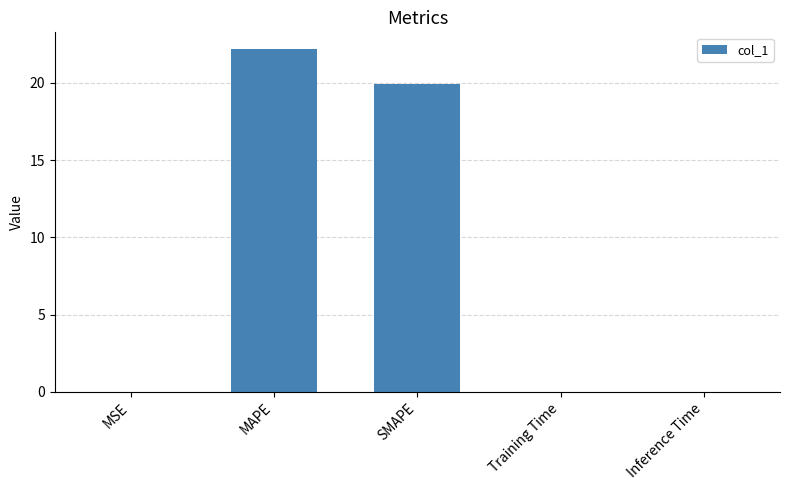

The value at Inference Time is 0.0. True or false?

True